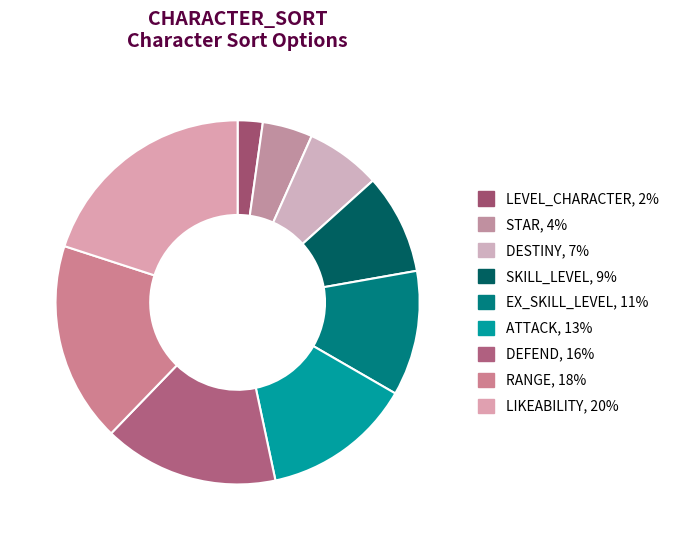

Which slice is the largest?

LIKEABILITY